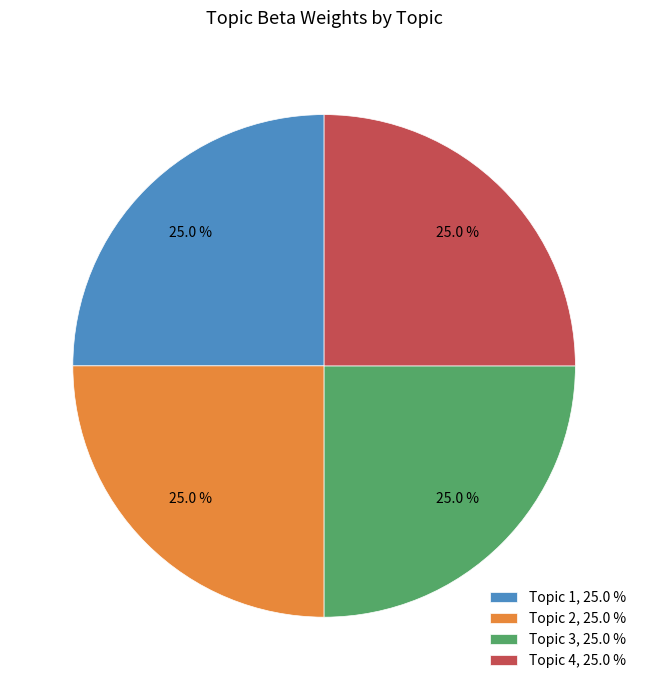

To the nearest percent, what percentage of the pie is Topic 4?

25%